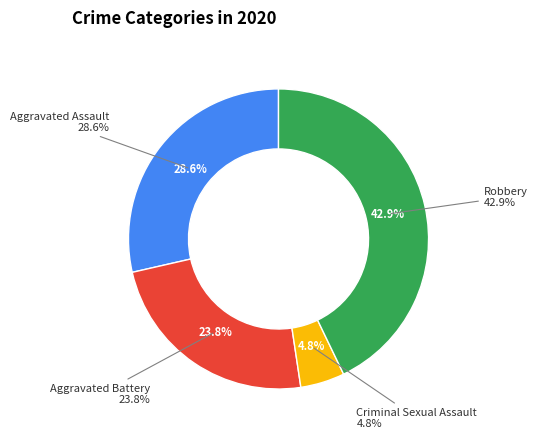

How many segments does this pie chart have?

4